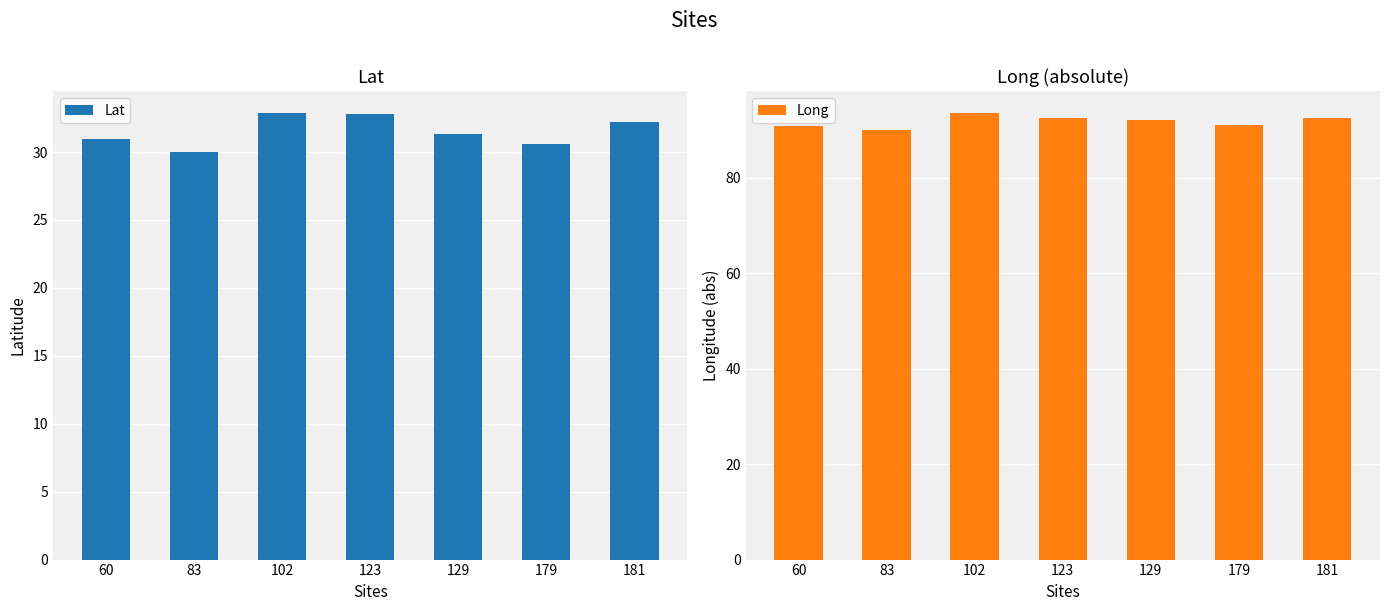

Is the value of Long at 181 greater than the value of Lat at 102?

Yes